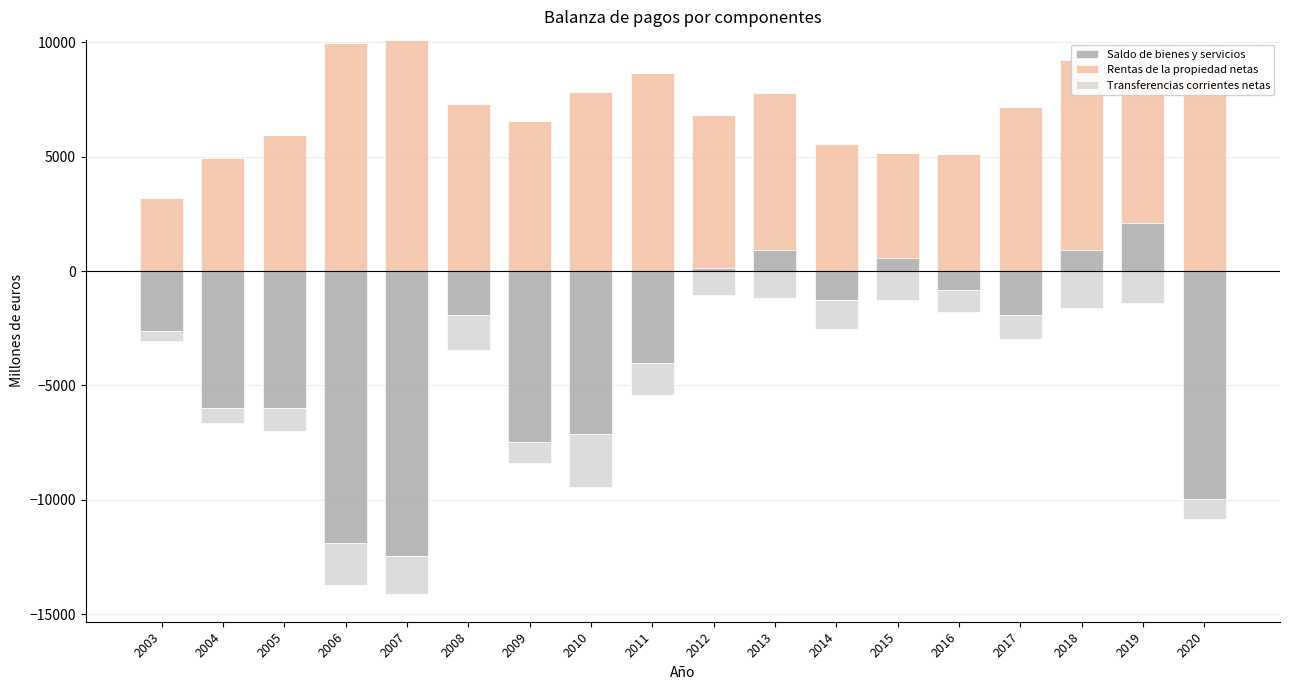

The value of Rentas de la propiedad netas at 2011 is 2443. True or false?

False